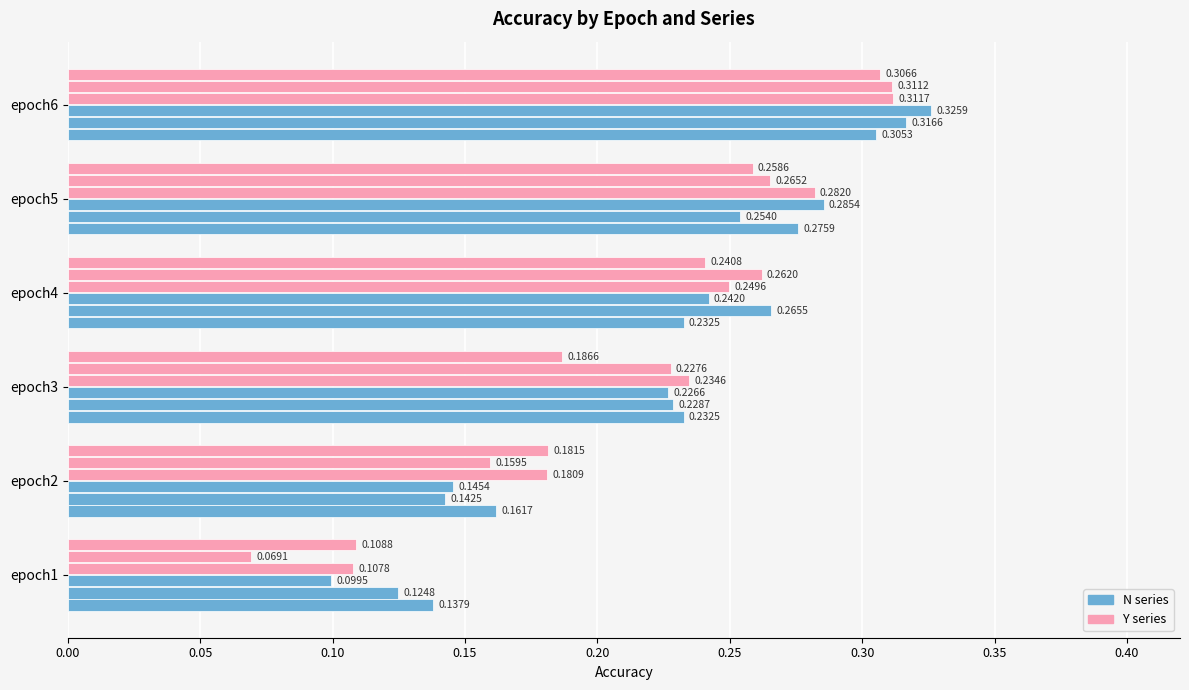

Is it true that N3.txt equals 0.0 at epoch3?

False